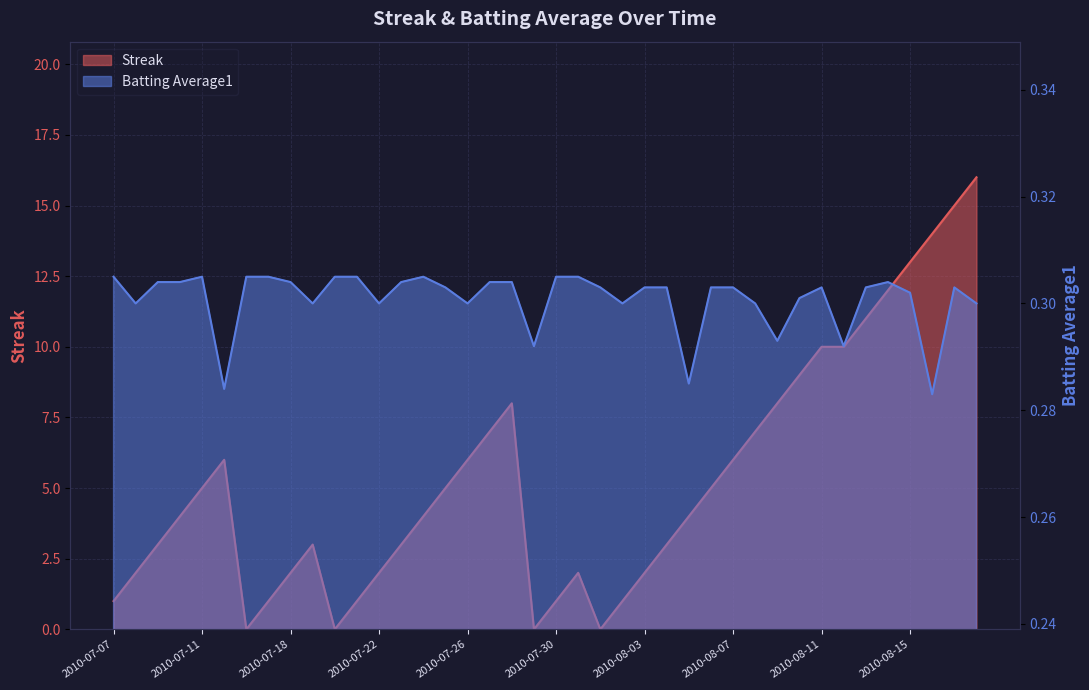

Which category has the highest value in the Streak series?

2010-08-18